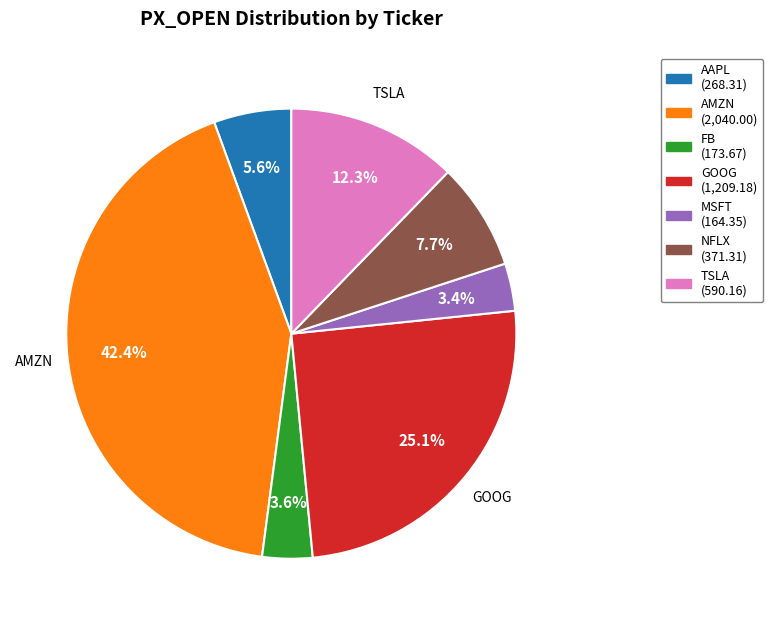

What is the ratio of the value at AAPL to the value at AMZN?

0.1